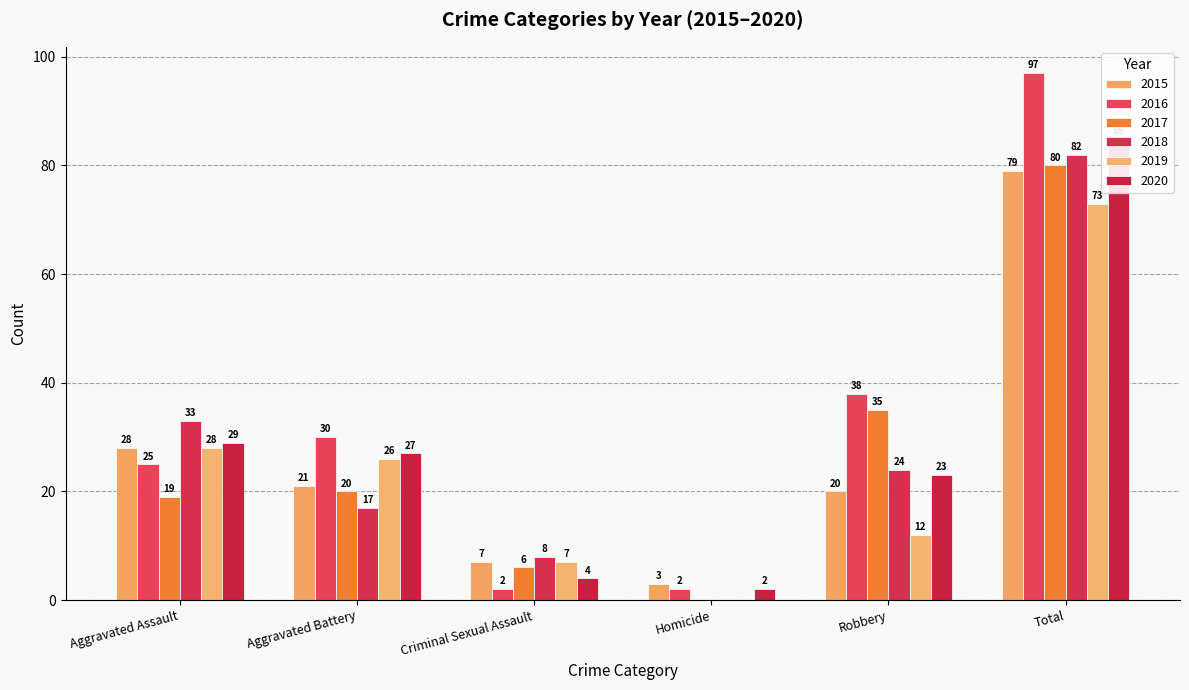

What is the label of the 2nd bar from the right?

Robbery